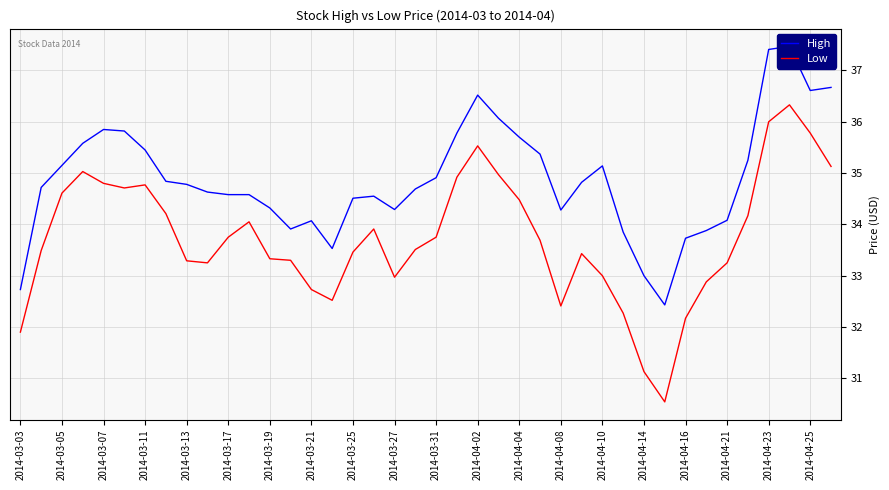

Between 35 and 2014-03-03, which is larger?

35